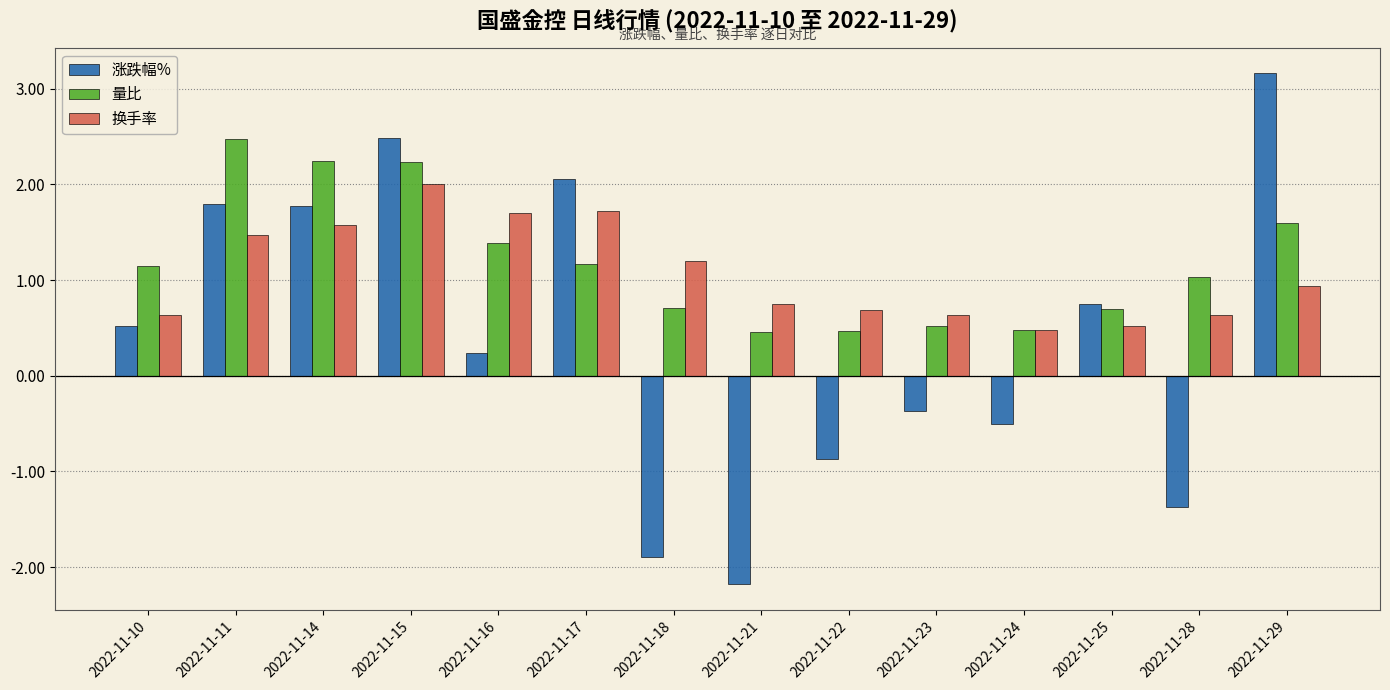

Which label corresponds to the smallest value in the chart?

2022-11-21